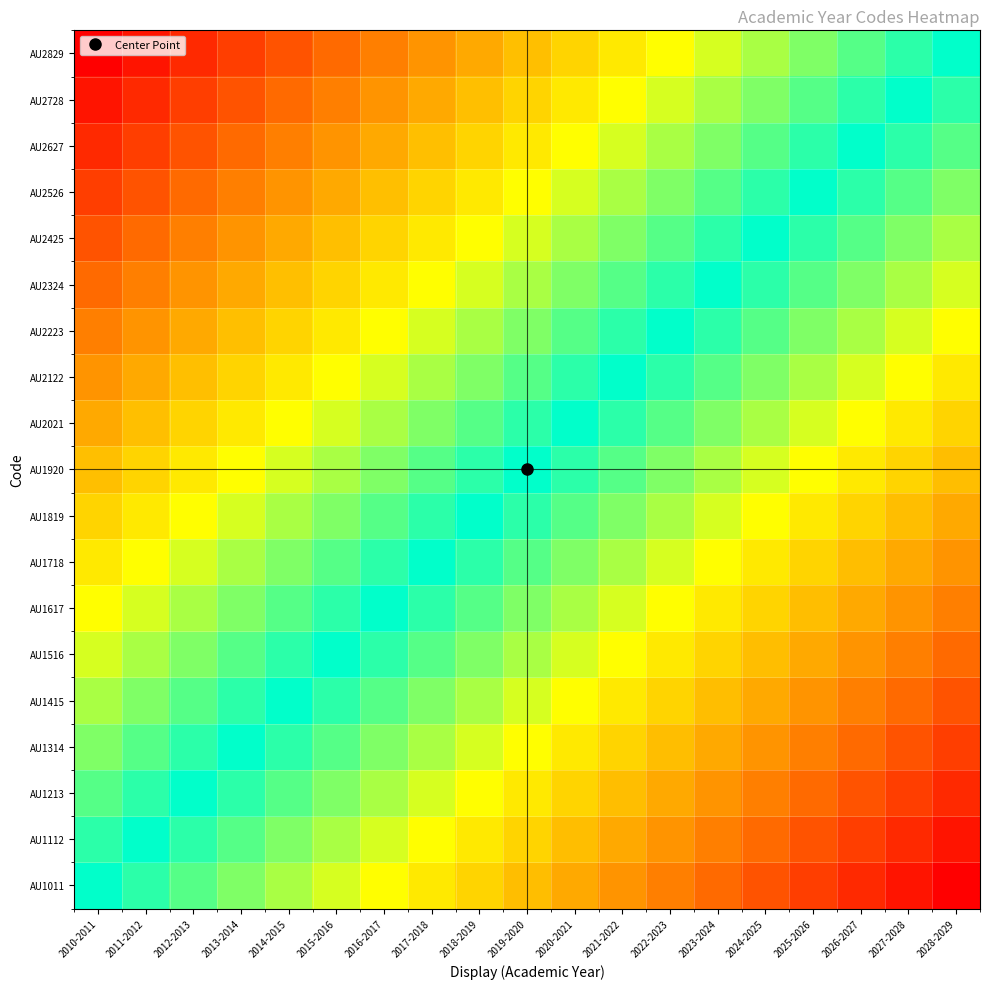

Reading left to right, extract all data points from this chart.

AU1011: 2010-2011=0.0	2011-2012=0.1	2012-2013=0.1	2013-2014=0.2	2014-2015=0.2	2015-2016=0.3	2016-2017=0.3	2017-2018=0.4	2018-2019=0.4	2019-2020=0.5	2020-2021=0.6	2021-2022=0.6	2022-2023=0.7	2023-2024=0.7	2024-2025=0.8	2025-2026=0.8	2026-2027=0.9	2027-2028=0.9	2028-2029=1.0
AU1112: 2010-2011=-0.1	2011-2012=0.0	2012-2013=0.1	2013-2014=0.1	2014-2015=0.2	2015-2016=0.2	2016-2017=0.3	2017-2018=0.3	2018-2019=0.4	2019-2020=0.4	2020-2021=0.5	2021-2022=0.6	2022-2023=0.6	2023-2024=0.7	2024-2025=0.7	2025-2026=0.8	2026-2027=0.8	2027-2028=0.9	2028-2029=0.9
AU1213: 2010-2011=-0.1	2011-2012=-0.1	2012-2013=0.0	2013-2014=0.1	2014-2015=0.1	2015-2016=0.2	2016-2017=0.2	2017-2018=0.3	2018-2019=0.3	2019-2020=0.4	2020-2021=0.4	2021-2022=0.5	2022-2023=0.6	2023-2024=0.6	2024-2025=0.7	2025-2026=0.7	2026-2027=0.8	2027-2028=0.8	2028-2029=0.9
AU1314: 2010-2011=-0.2	2011-2012=-0.1	2012-2013=-0.1	2013-2014=0.0	2014-2015=0.1	2015-2016=0.1	2016-2017=0.2	2017-2018=0.2	2018-2019=0.3	2019-2020=0.3	2020-2021=0.4	2021-2022=0.4	2022-2023=0.5	2023-2024=0.6	2024-2025=0.6	2025-2026=0.7	2026-2027=0.7	2027-2028=0.8	2028-2029=0.8
AU1415: 2010-2011=-0.2	2011-2012=-0.2	2012-2013=-0.1	2013-2014=-0.1	2014-2015=0.0	2015-2016=0.1	2016-2017=0.1	2017-2018=0.2	2018-2019=0.2	2019-2020=0.3	2020-2021=0.3	2021-2022=0.4	2022-2023=0.4	2023-2024=0.5	2024-2025=0.6	2025-2026=0.6	2026-2027=0.7	2027-2028=0.7	2028-2029=0.8
AU1516: 2010-2011=-0.3	2011-2012=-0.2	2012-2013=-0.2	2013-2014=-0.1	2014-2015=-0.1	2015-2016=0.0	2016-2017=0.1	2017-2018=0.1	2018-2019=0.2	2019-2020=0.2	2020-2021=0.3	2021-2022=0.3	2022-2023=0.4	2023-2024=0.4	2024-2025=0.5	2025-2026=0.6	2026-2027=0.6	2027-2028=0.7	2028-2029=0.7
AU1617: 2010-2011=-0.3	2011-2012=-0.3	2012-2013=-0.2	2013-2014=-0.2	2014-2015=-0.1	2015-2016=-0.1	2016-2017=0.0	2017-2018=0.1	2018-2019=0.1	2019-2020=0.2	2020-2021=0.2	2021-2022=0.3	2022-2023=0.3	2023-2024=0.4	2024-2025=0.4	2025-2026=0.5	2026-2027=0.6	2027-2028=0.6	2028-2029=0.7
AU1718: 2010-2011=-0.4	2011-2012=-0.3	2012-2013=-0.3	2013-2014=-0.2	2014-2015=-0.2	2015-2016=-0.1	2016-2017=-0.1	2017-2018=0.0	2018-2019=0.1	2019-2020=0.1	2020-2021=0.2	2021-2022=0.2	2022-2023=0.3	2023-2024=0.3	2024-2025=0.4	2025-2026=0.4	2026-2027=0.5	2027-2028=0.6	2028-2029=0.6
AU1819: 2010-2011=-0.4	2011-2012=-0.4	2012-2013=-0.3	2013-2014=-0.3	2014-2015=-0.2	2015-2016=-0.2	2016-2017=-0.1	2017-2018=-0.1	2018-2019=0.0	2019-2020=0.1	2020-2021=0.1	2021-2022=0.2	2022-2023=0.2	2023-2024=0.3	2024-2025=0.3	2025-2026=0.4	2026-2027=0.4	2027-2028=0.5	2028-2029=0.6
AU1920: 2010-2011=-0.5	2011-2012=-0.4	2012-2013=-0.4	2013-2014=-0.3	2014-2015=-0.3	2015-2016=-0.2	2016-2017=-0.2	2017-2018=-0.1	2018-2019=-0.1	2019-2020=0.0	2020-2021=0.1	2021-2022=0.1	2022-2023=0.2	2023-2024=0.2	2024-2025=0.3	2025-2026=0.3	2026-2027=0.4	2027-2028=0.4	2028-2029=0.5
AU2021: 2010-2011=-0.6	2011-2012=-0.5	2012-2013=-0.4	2013-2014=-0.4	2014-2015=-0.3	2015-2016=-0.3	2016-2017=-0.2	2017-2018=-0.2	2018-2019=-0.1	2019-2020=-0.1	2020-2021=0.0	2021-2022=0.1	2022-2023=0.1	2023-2024=0.2	2024-2025=0.2	2025-2026=0.3	2026-2027=0.3	2027-2028=0.4	2028-2029=0.4
AU2122: 2010-2011=-0.6	2011-2012=-0.6	2012-2013=-0.5	2013-2014=-0.4	2014-2015=-0.4	2015-2016=-0.3	2016-2017=-0.3	2017-2018=-0.2	2018-2019=-0.2	2019-2020=-0.1	2020-2021=-0.1	2021-2022=0.0	2022-2023=0.1	2023-2024=0.1	2024-2025=0.2	2025-2026=0.2	2026-2027=0.3	2027-2028=0.3	2028-2029=0.4
AU2223: 2010-2011=-0.7	2011-2012=-0.6	2012-2013=-0.6	2013-2014=-0.5	2014-2015=-0.4	2015-2016=-0.4	2016-2017=-0.3	2017-2018=-0.3	2018-2019=-0.2	2019-2020=-0.2	2020-2021=-0.1	2021-2022=-0.1	2022-2023=0.0	2023-2024=0.1	2024-2025=0.1	2025-2026=0.2	2026-2027=0.2	2027-2028=0.3	2028-2029=0.3
AU2324: 2010-2011=-0.7	2011-2012=-0.7	2012-2013=-0.6	2013-2014=-0.6	2014-2015=-0.5	2015-2016=-0.4	2016-2017=-0.4	2017-2018=-0.3	2018-2019=-0.3	2019-2020=-0.2	2020-2021=-0.2	2021-2022=-0.1	2022-2023=-0.1	2023-2024=0.0	2024-2025=0.1	2025-2026=0.1	2026-2027=0.2	2027-2028=0.2	2028-2029=0.3
AU2425: 2010-2011=-0.8	2011-2012=-0.7	2012-2013=-0.7	2013-2014=-0.6	2014-2015=-0.6	2015-2016=-0.5	2016-2017=-0.4	2017-2018=-0.4	2018-2019=-0.3	2019-2020=-0.3	2020-2021=-0.2	2021-2022=-0.2	2022-2023=-0.1	2023-2024=-0.1	2024-2025=0.0	2025-2026=0.1	2026-2027=0.1	2027-2028=0.2	2028-2029=0.2
AU2526: 2010-2011=-0.8	2011-2012=-0.8	2012-2013=-0.7	2013-2014=-0.7	2014-2015=-0.6	2015-2016=-0.6	2016-2017=-0.5	2017-2018=-0.4	2018-2019=-0.4	2019-2020=-0.3	2020-2021=-0.3	2021-2022=-0.2	2022-2023=-0.2	2023-2024=-0.1	2024-2025=-0.1	2025-2026=0.0	2026-2027=0.1	2027-2028=0.1	2028-2029=0.2
AU2627: 2010-2011=-0.9	2011-2012=-0.8	2012-2013=-0.8	2013-2014=-0.7	2014-2015=-0.7	2015-2016=-0.6	2016-2017=-0.6	2017-2018=-0.5	2018-2019=-0.4	2019-2020=-0.4	2020-2021=-0.3	2021-2022=-0.3	2022-2023=-0.2	2023-2024=-0.2	2024-2025=-0.1	2025-2026=-0.1	2026-2027=0.0	2027-2028=0.1	2028-2029=0.1
AU2728: 2010-2011=-0.9	2011-2012=-0.9	2012-2013=-0.8	2013-2014=-0.8	2014-2015=-0.7	2015-2016=-0.7	2016-2017=-0.6	2017-2018=-0.6	2018-2019=-0.5	2019-2020=-0.4	2020-2021=-0.4	2021-2022=-0.3	2022-2023=-0.3	2023-2024=-0.2	2024-2025=-0.2	2025-2026=-0.1	2026-2027=-0.1	2027-2028=0.0	2028-2029=0.1
AU2829: 2010-2011=-1.0	2011-2012=-0.9	2012-2013=-0.9	2013-2014=-0.8	2014-2015=-0.8	2015-2016=-0.7	2016-2017=-0.7	2017-2018=-0.6	2018-2019=-0.6	2019-2020=-0.5	2020-2021=-0.4	2021-2022=-0.4	2022-2023=-0.3	2023-2024=-0.3	2024-2025=-0.2	2025-2026=-0.2	2026-2027=-0.1	2027-2028=-0.1	2028-2029=0.0